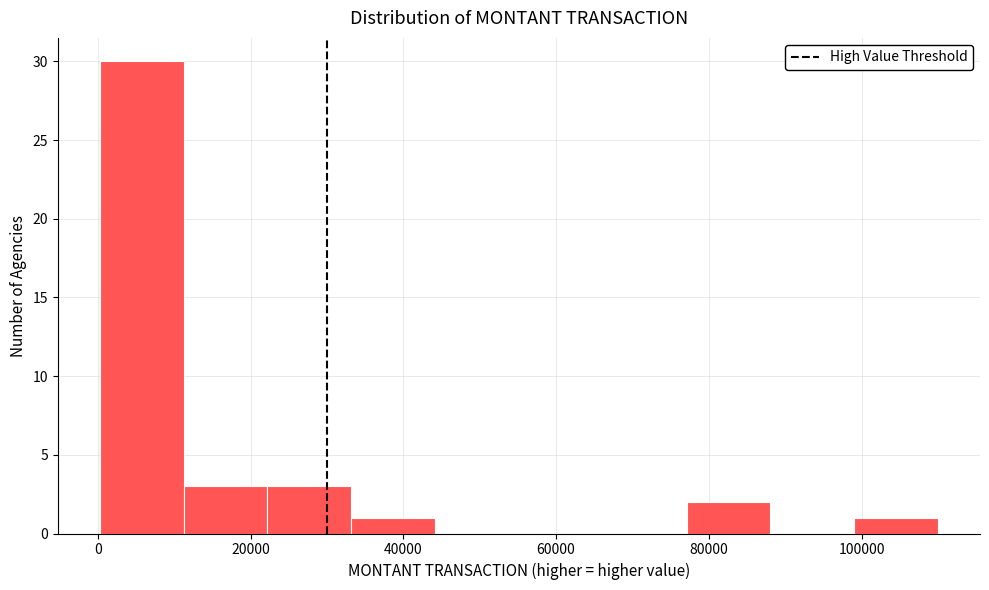

Reading left to right, list every bar in this chart as the range it spans on the x-axis followed by its height. Neither the bar edges nor the heights are printed on the chart, so give them approximately, as read against the axes.

0 to 12000: 30
12000 to 22000: 3
22000 to 34000: 3
34000 to 44000: 1
44000 to 56000: 0
56000 to 66000: 0
66000 to 78000: 0
78000 to 88000: 2
88000 to 100000: 0
100000 to 110000: 1